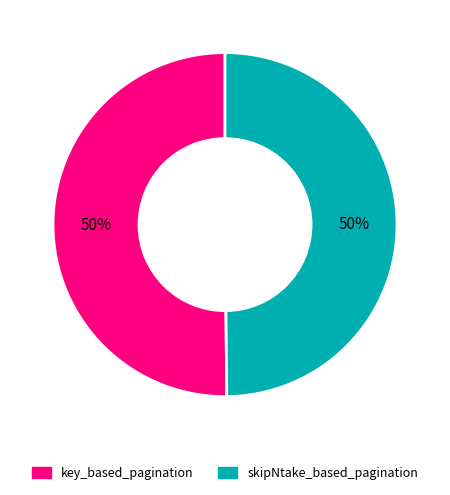

The skipNtake_based_pagination slice represents 50% of the pie. True or false?

True